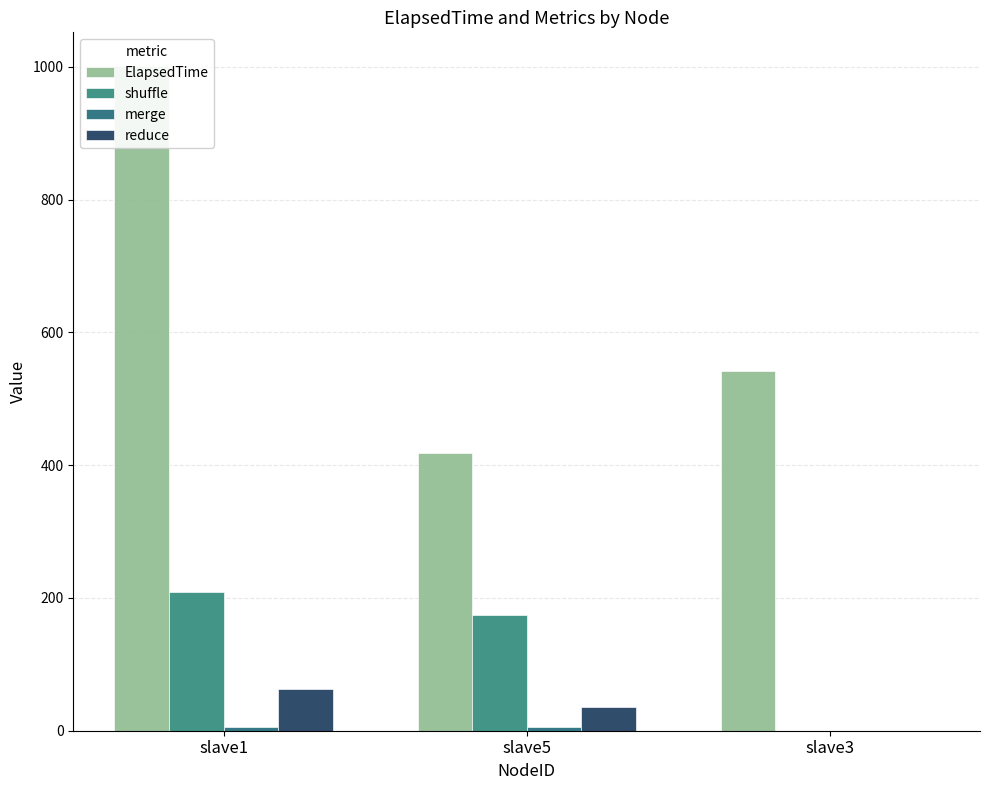

Reading right to left, what are all the values shown in this chart?

ElapsedTime: slave3=542	slave5=419	slave1=1002
shuffle: slave3=0	slave5=175	slave1=209
merge: slave3=0	slave5=5	slave1=5
reduce: slave3=0	slave5=35	slave1=63